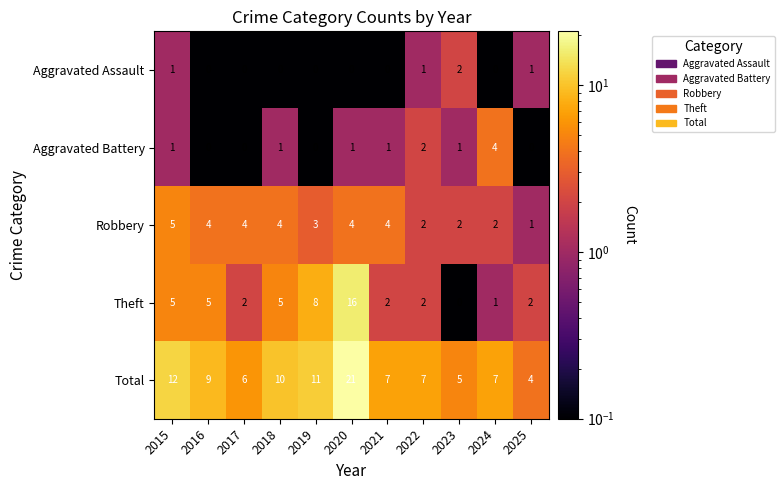

The Aggravated Battery series shows -2 at 2016. True or false?

False